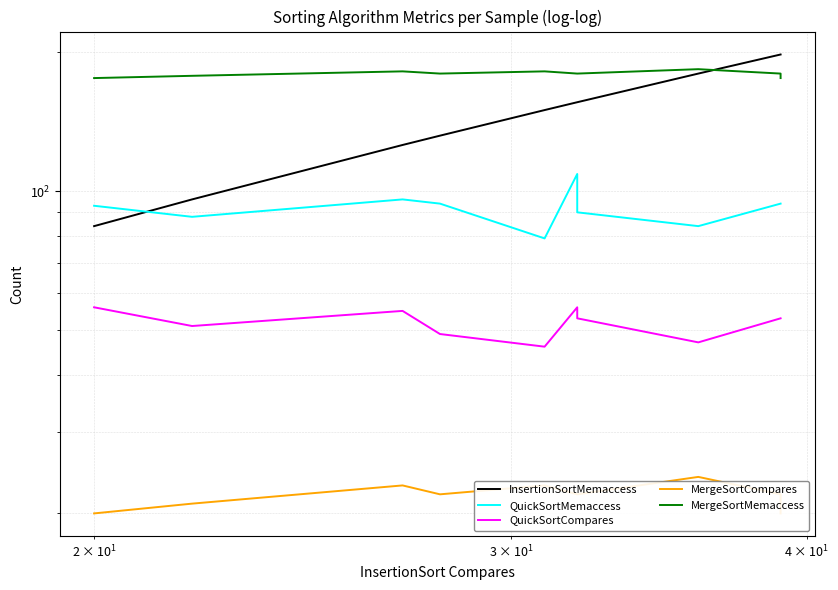

How many series are shown in this chart?

5